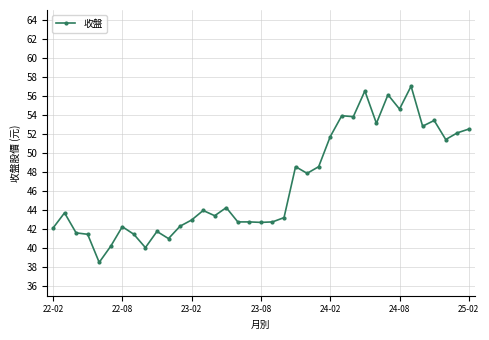

What is the greatest value displayed?

57.0